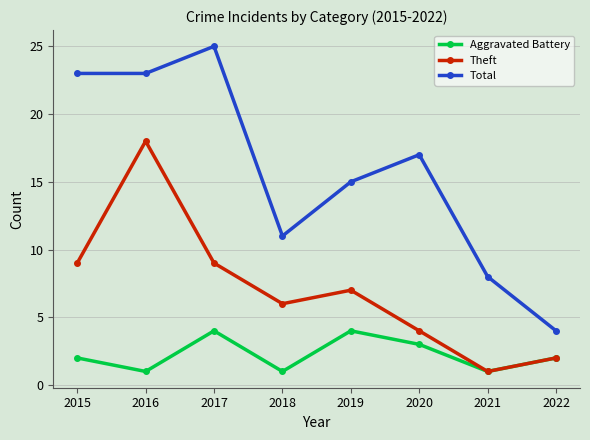

What is the maximum value shown in the chart?

25